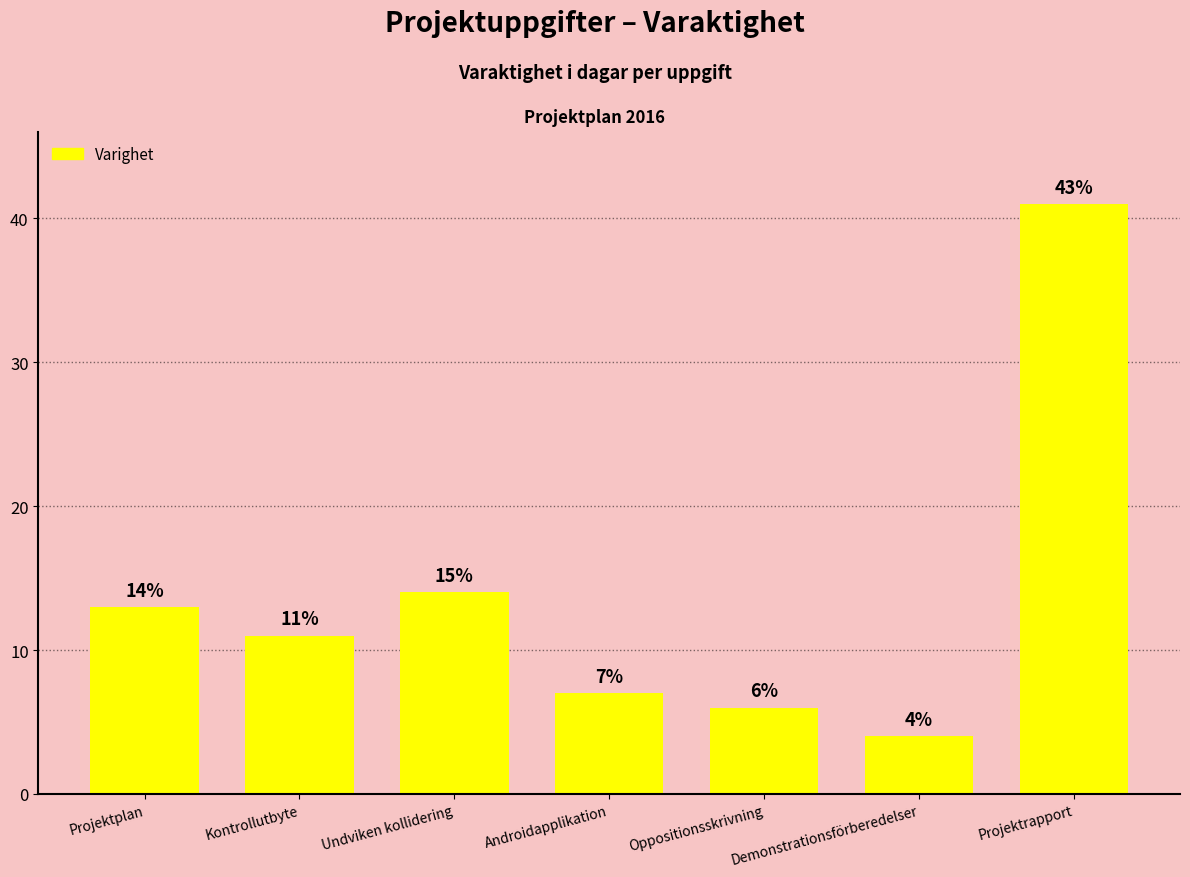

List the labels in order of value, largest first.

Projektrapport, Undviken kollidering, Projektplan, Kontrollutbyte, Androidapplikation, Oppositionsskrivning, Demonstrationsförberedelser